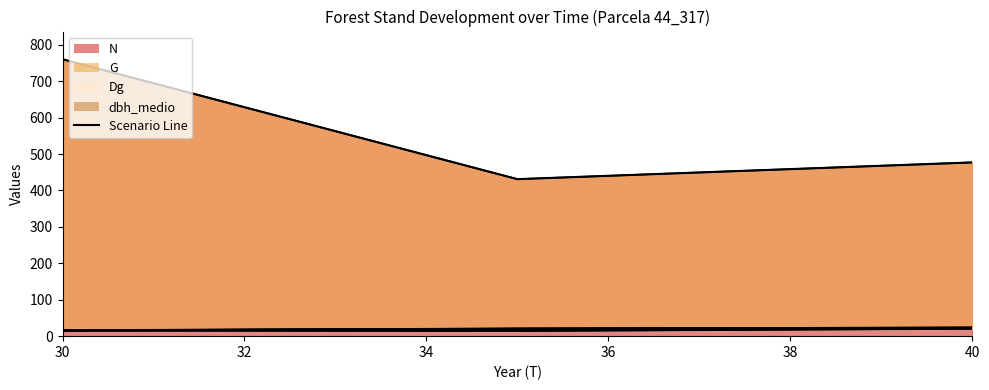

What is the minimum value for G?

14.4